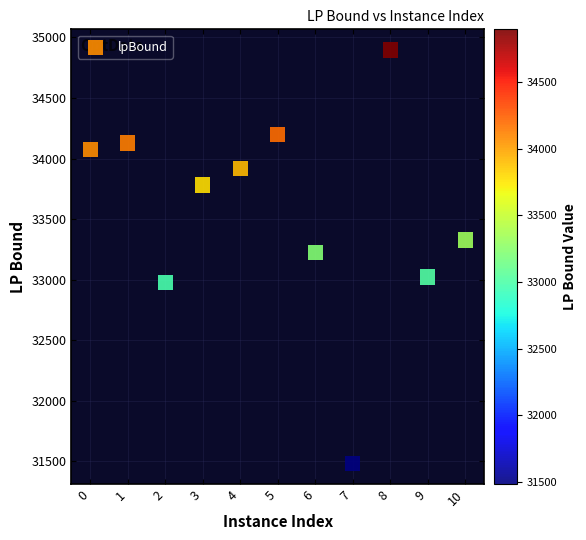

What is the range of X values (max minus min)?

10.0